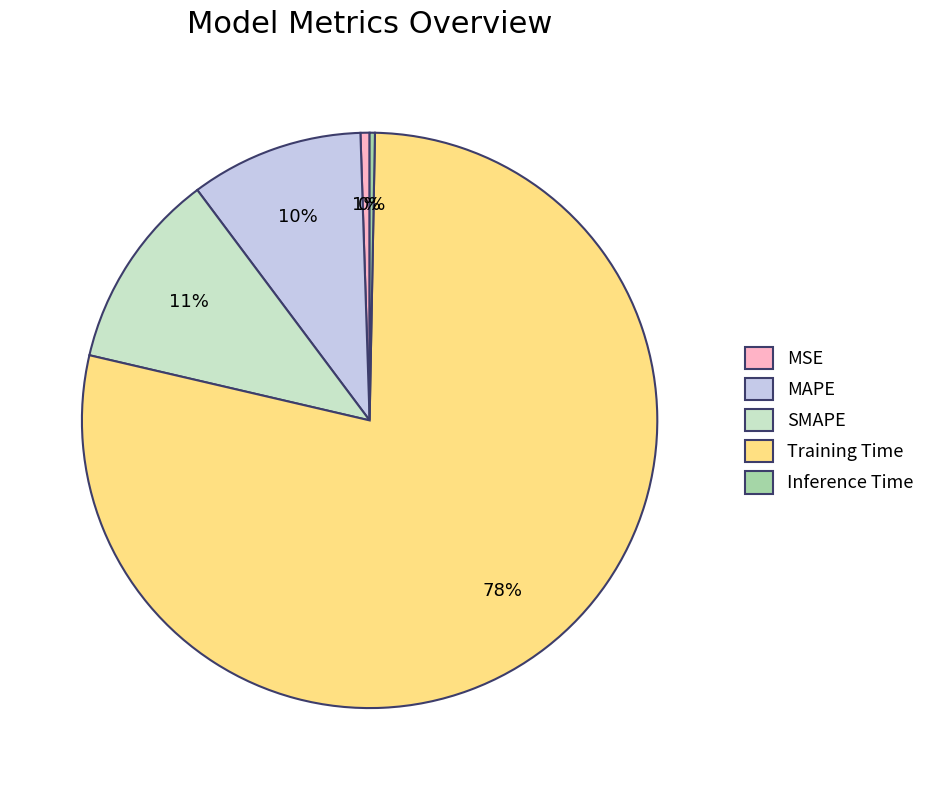

Which slice is the largest?

Training Time